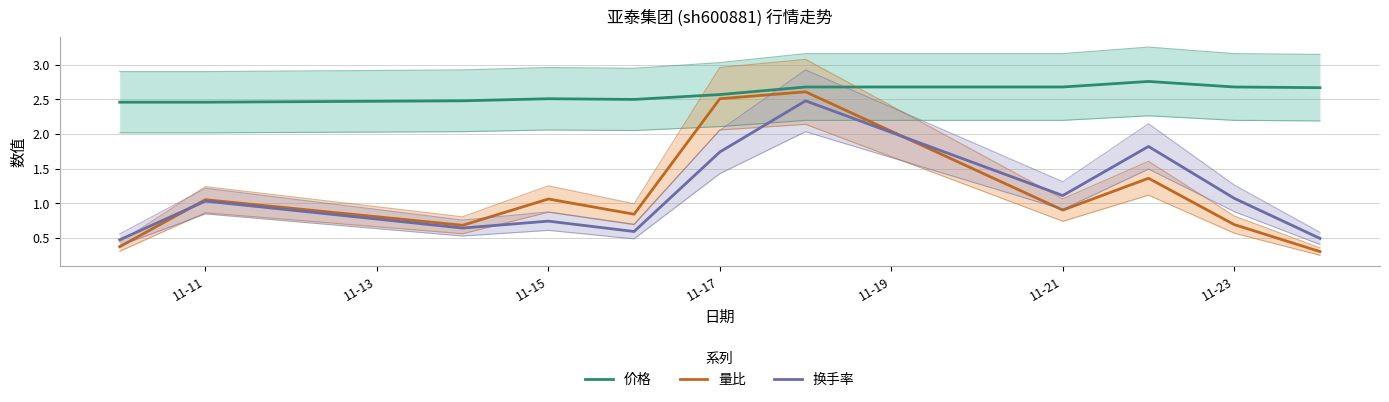

True or false: 换手率 and 价格 intersect in this chart.

False